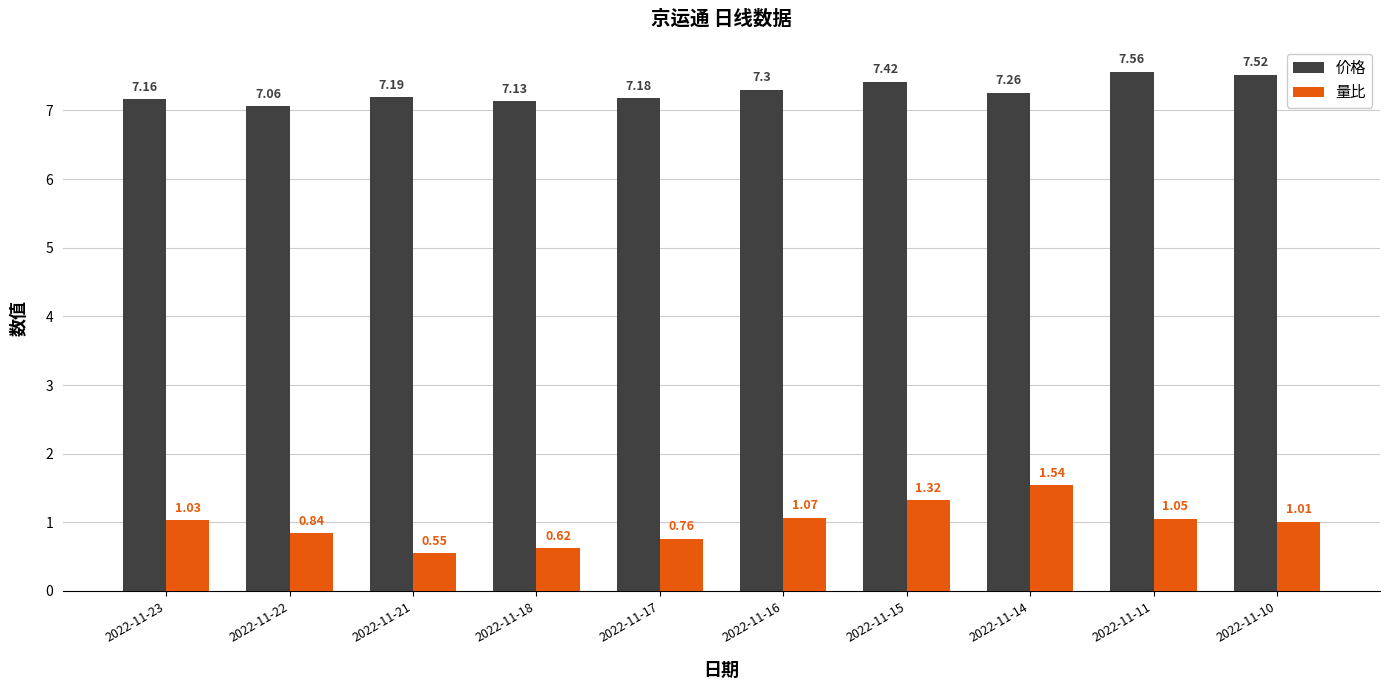

Between 2022-11-15 and 2022-11-11, which series saw the biggest shift?

量比